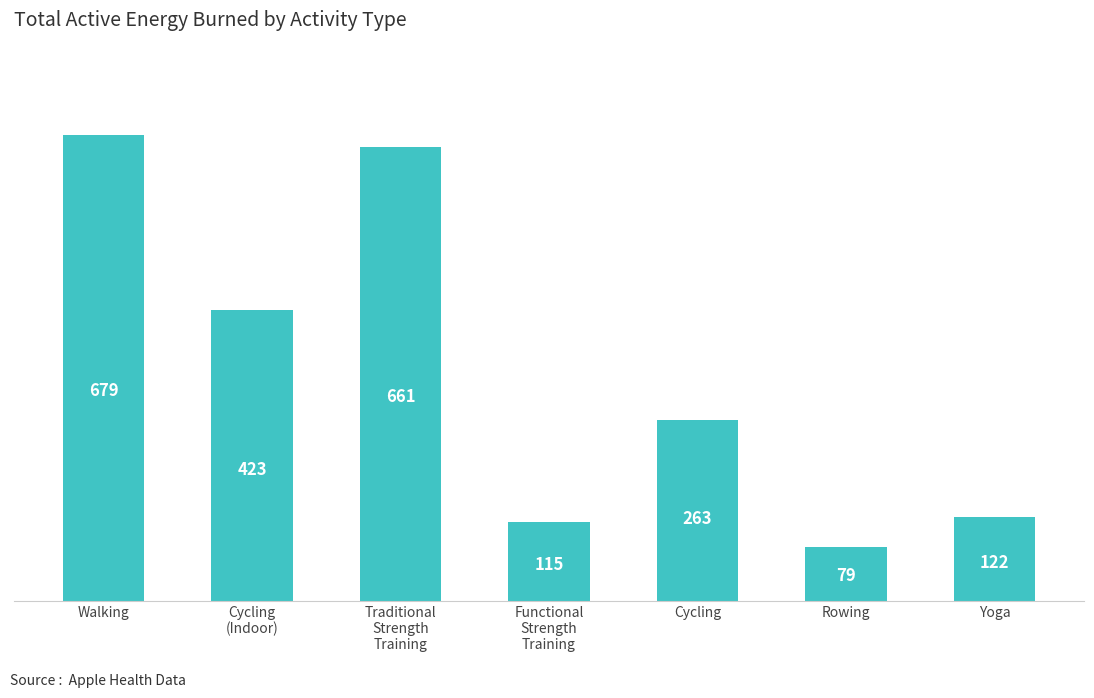

Is it true that the value at Walking is 1190.9?

False